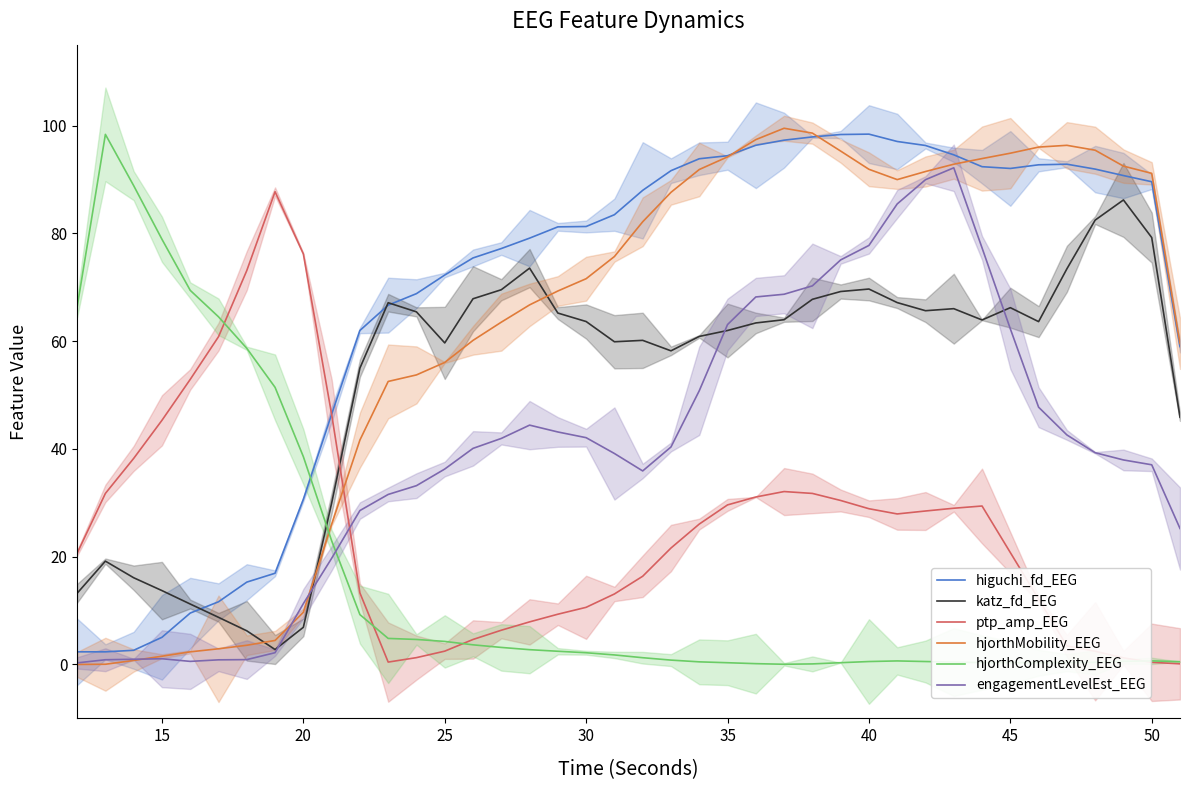

What are all the series names shown in the legend?

higuchi_fd_EEG, katz_fd_EEG, ptp_amp_EEG, hjorthMobility_EEG, hjorthComplexity_EEG, engagementLevelEst_EEG